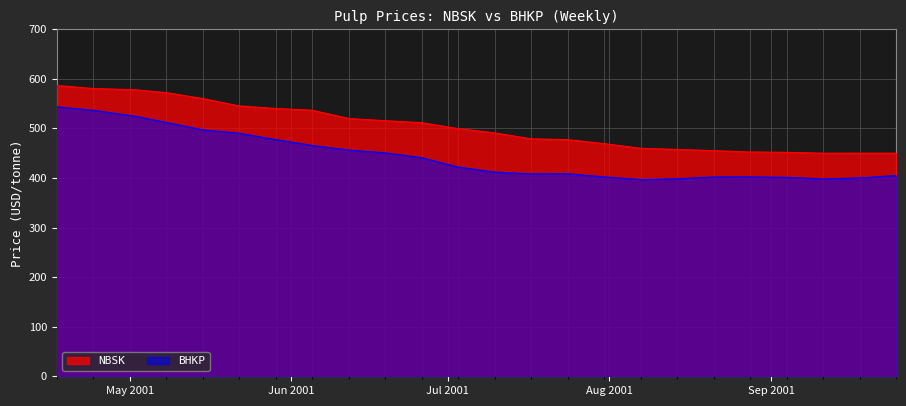

Which series changed the most between 2001-07-31 and 2001-08-21?

NBSK